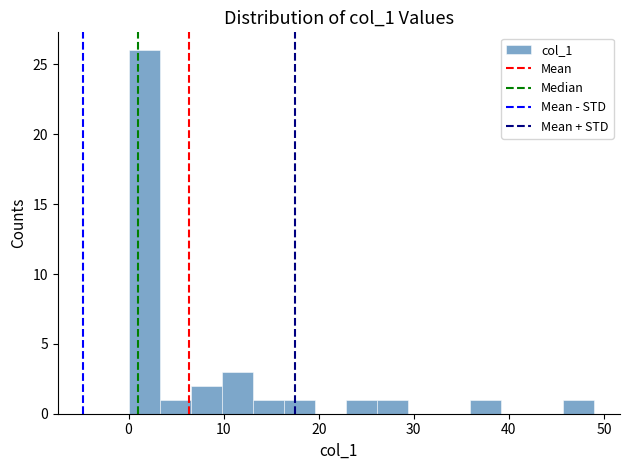

Read against the x-axis, roughly where is the centre of the tallest bar?

2